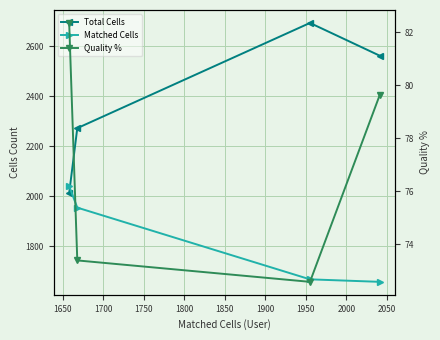

What is the difference between the maximum and minimum values in the Quality % series?

9.8